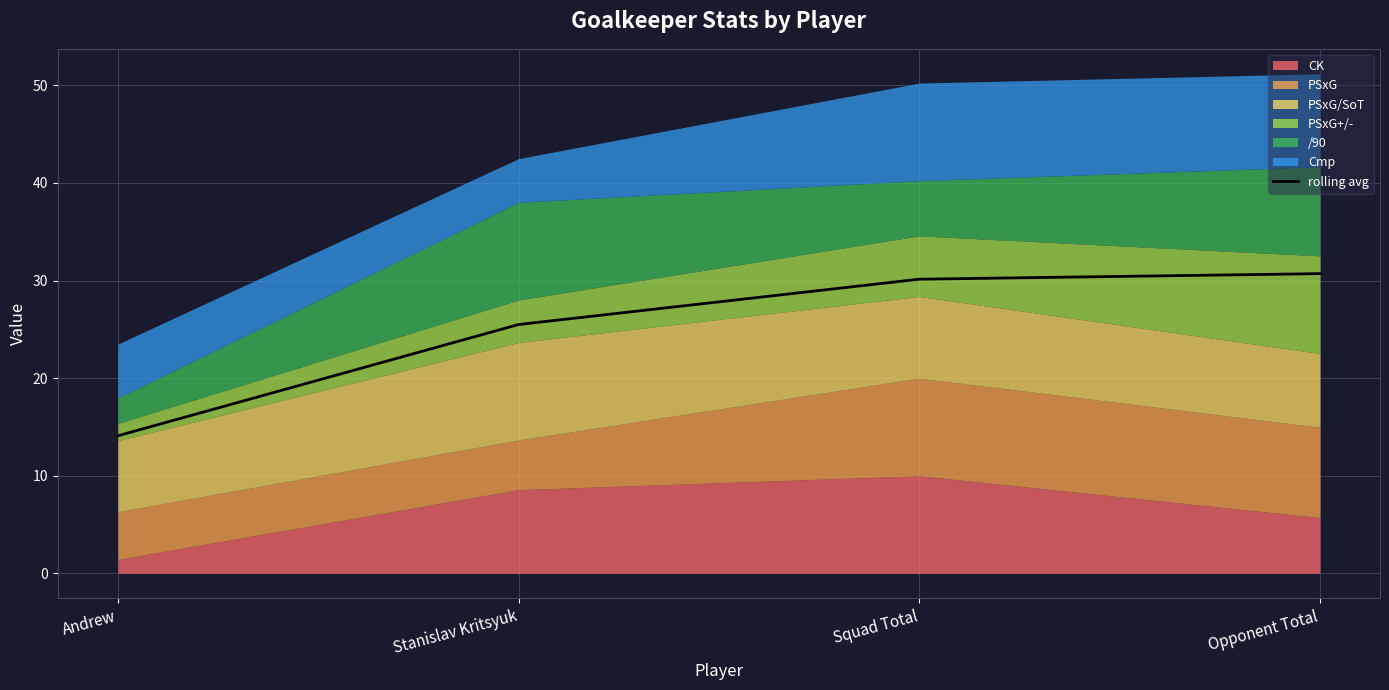

Does the chart have visible grid lines?

Yes